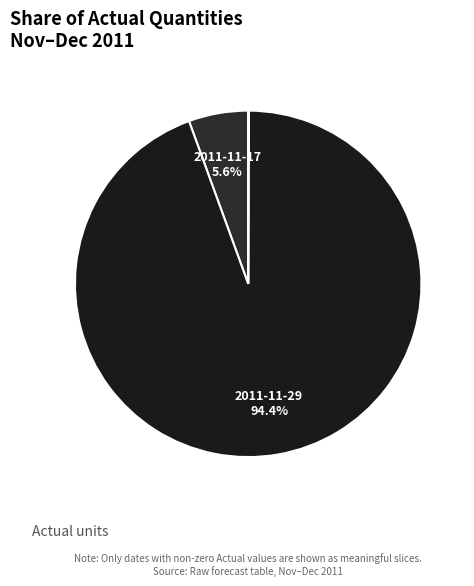

Count the number of slices in the pie.

3